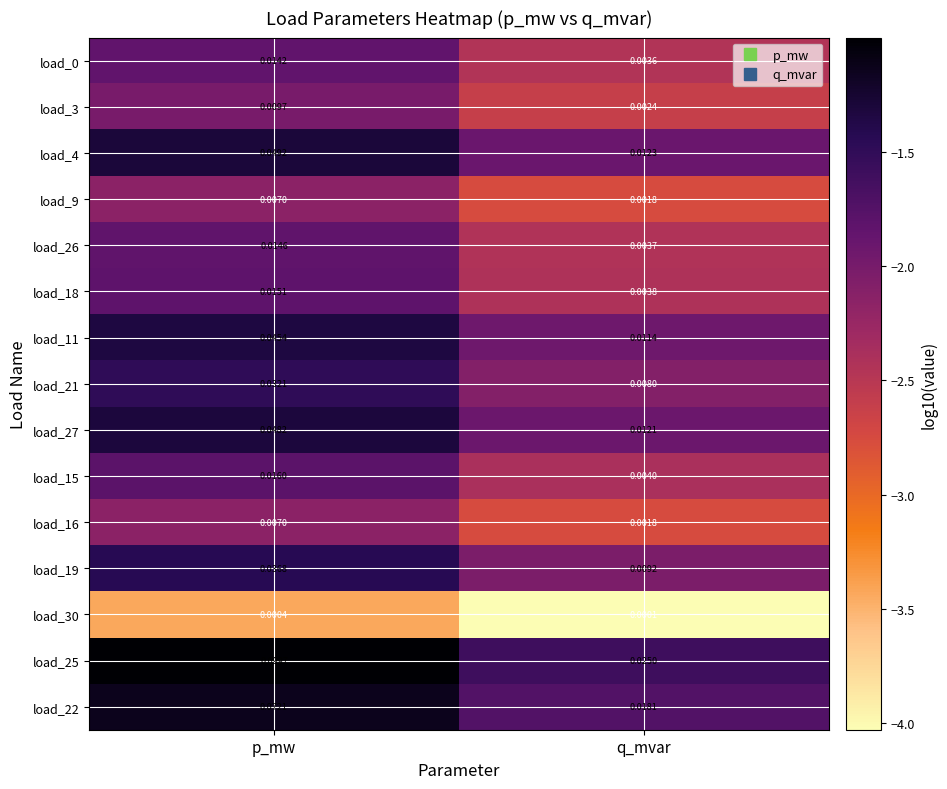

At which category is the sum across all series the highest?

p_mw